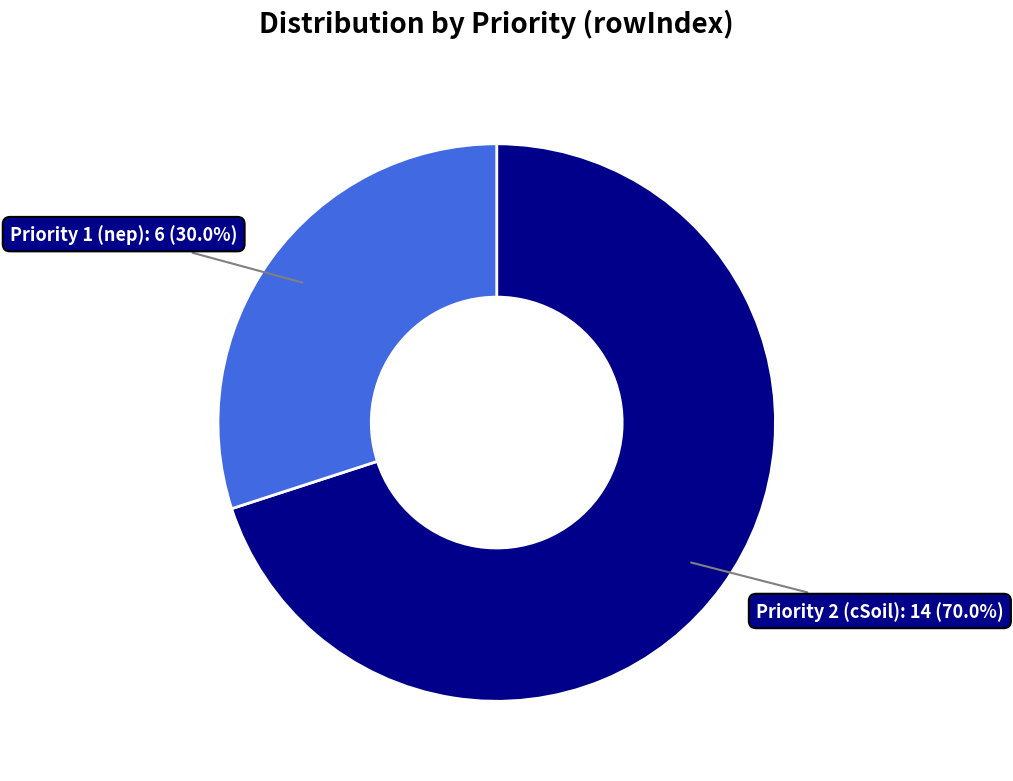

Does any single category account for the majority?

Yes